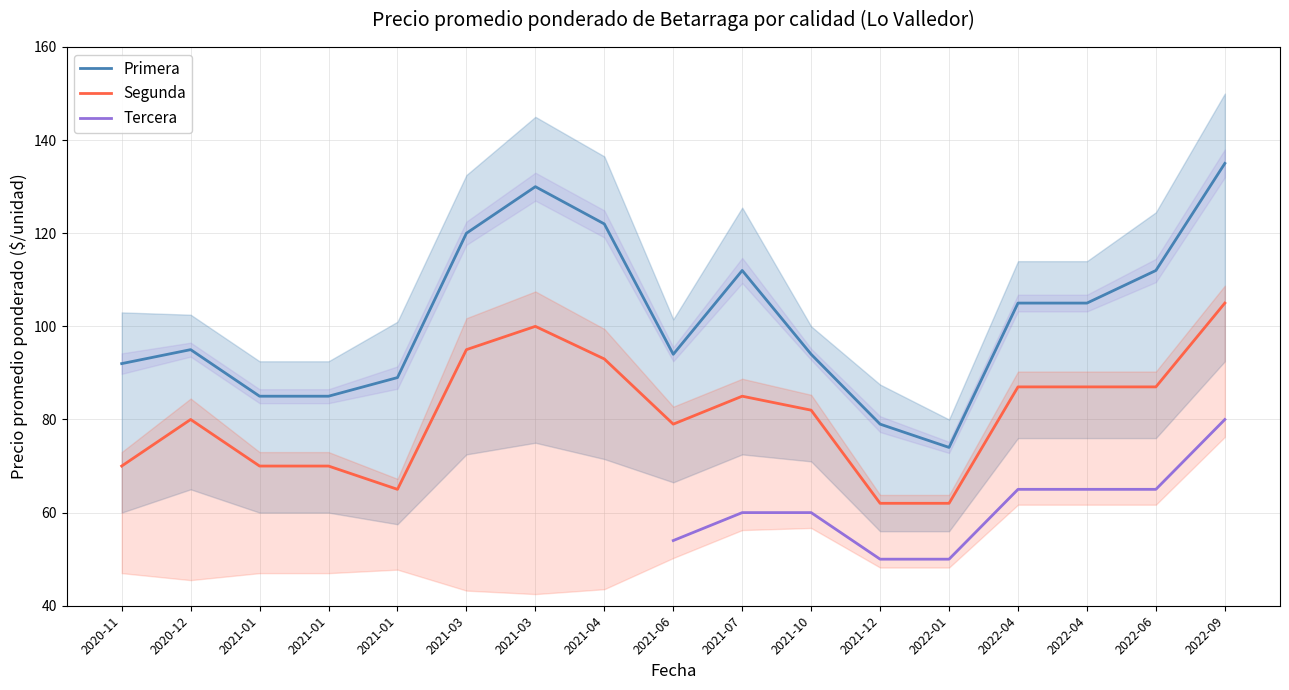

Which series has the largest range (max minus min)?

Primera